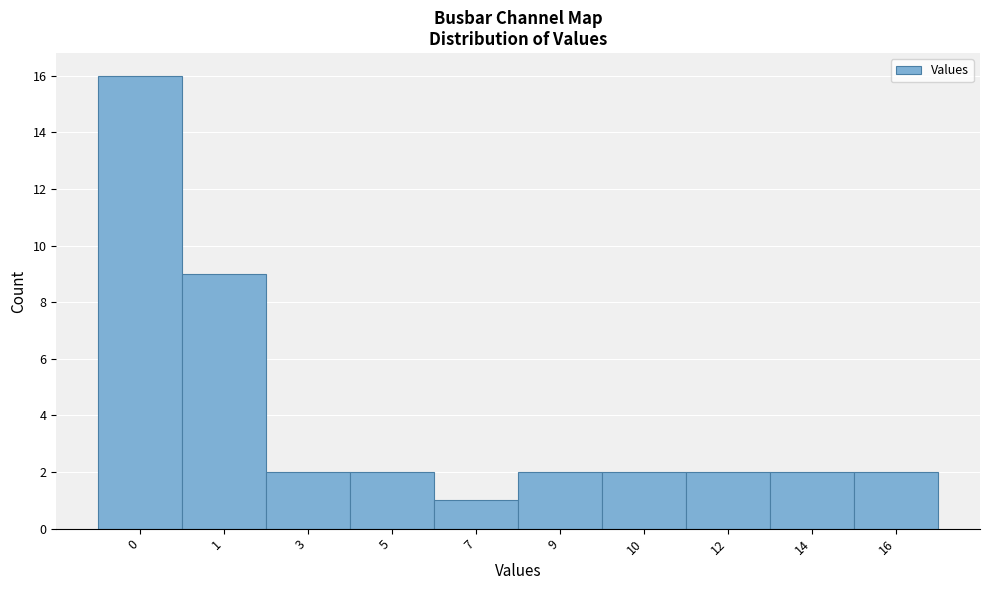

Reading left to right, extract all data points from this chart.

16	9	2	2	1	2	2	2	2	2